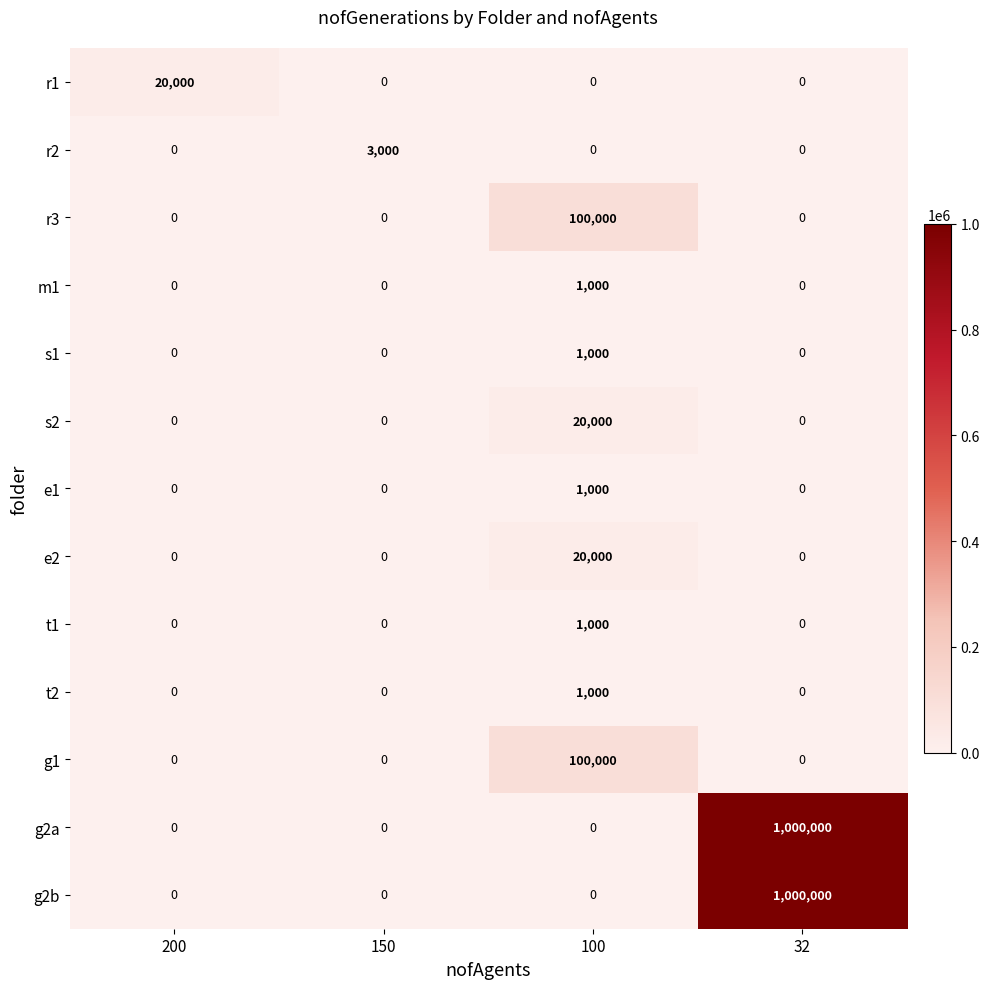

What is the difference between the maximum and minimum values in the t2 series?

1000